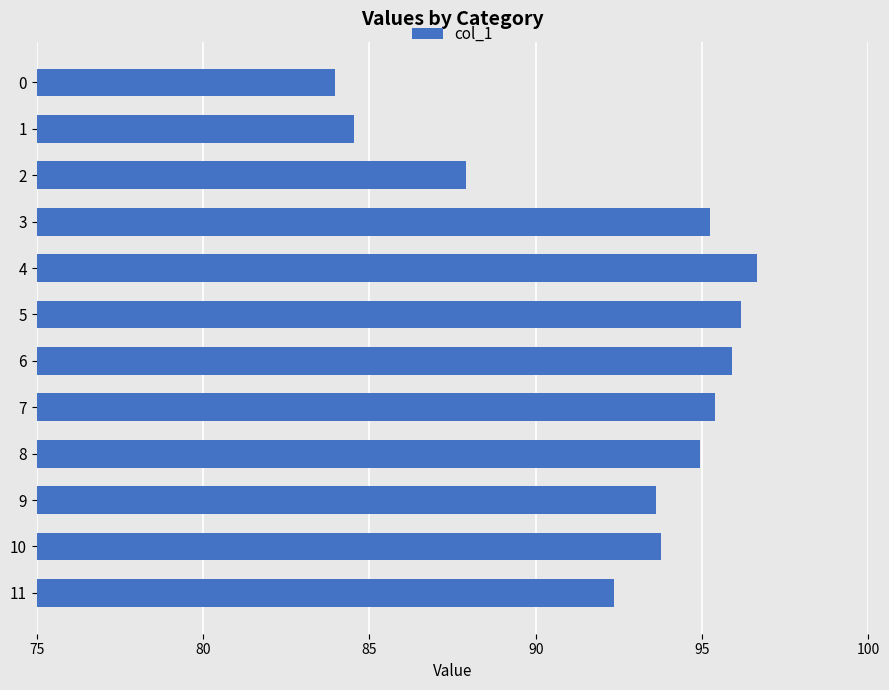

Approximately how many times larger is the value at 0 compared to 8?

0.9